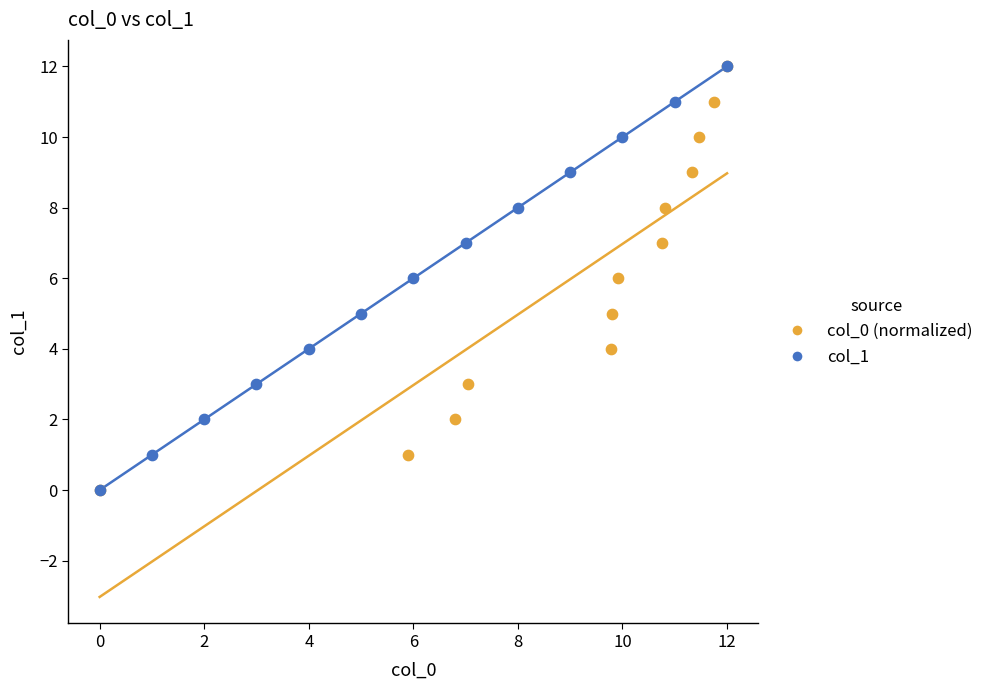

What are all the series names shown in the legend?

col_0 (normalized), col_1